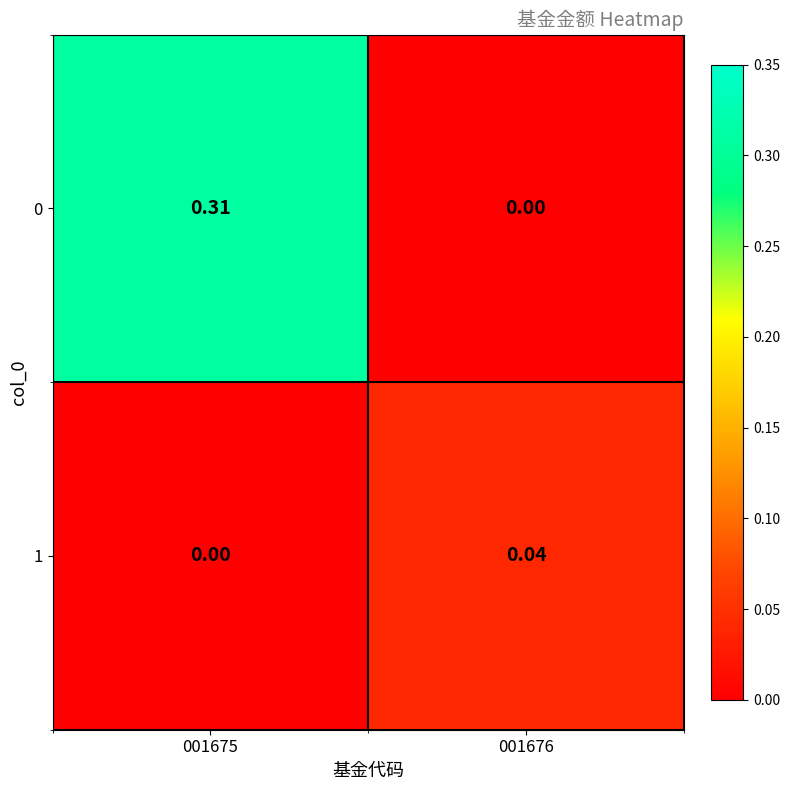

How many categories are shown in the chart?

2